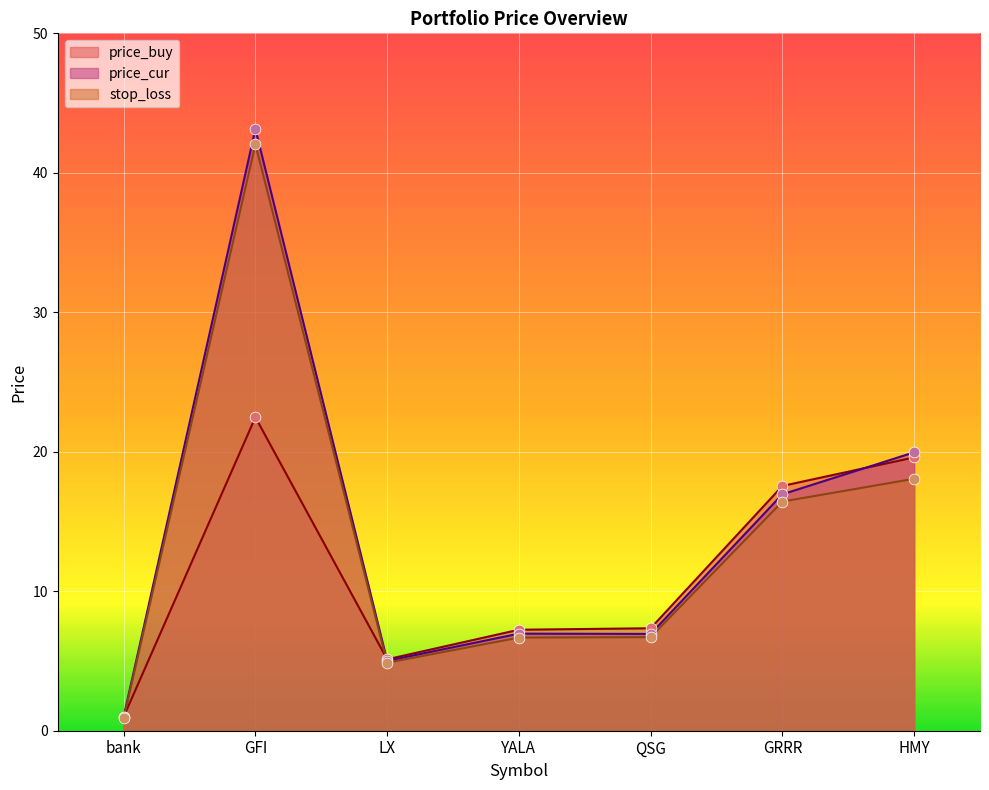

At which category is the sum across all series the highest?

GFI